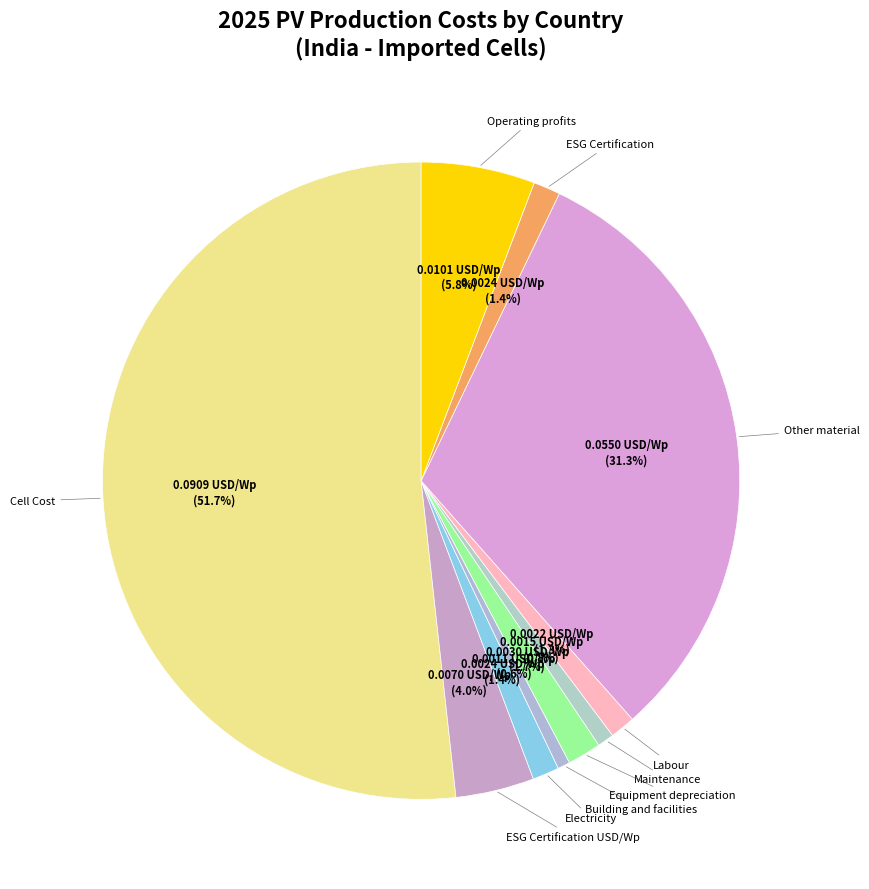

Which slice is the smallest?

Building and facilities